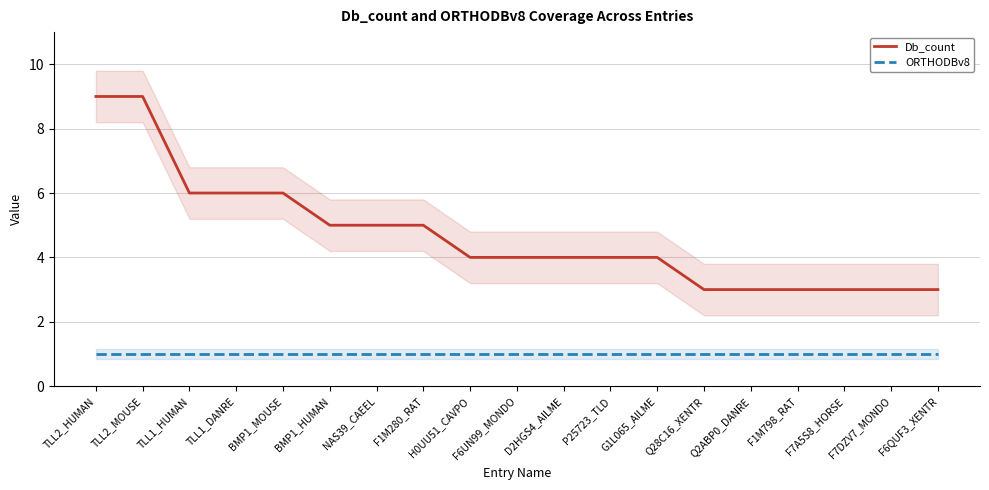

What is the difference between the Db_count values at TLL2_HUMAN and Q28C16_XENTR?

6